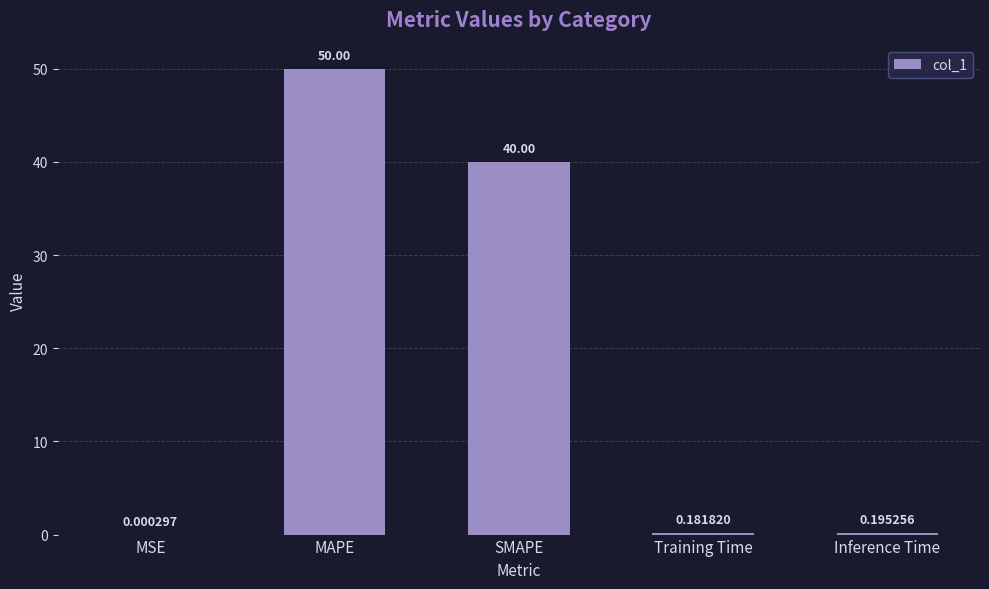

Which category has the highest value across all series?

MAPE